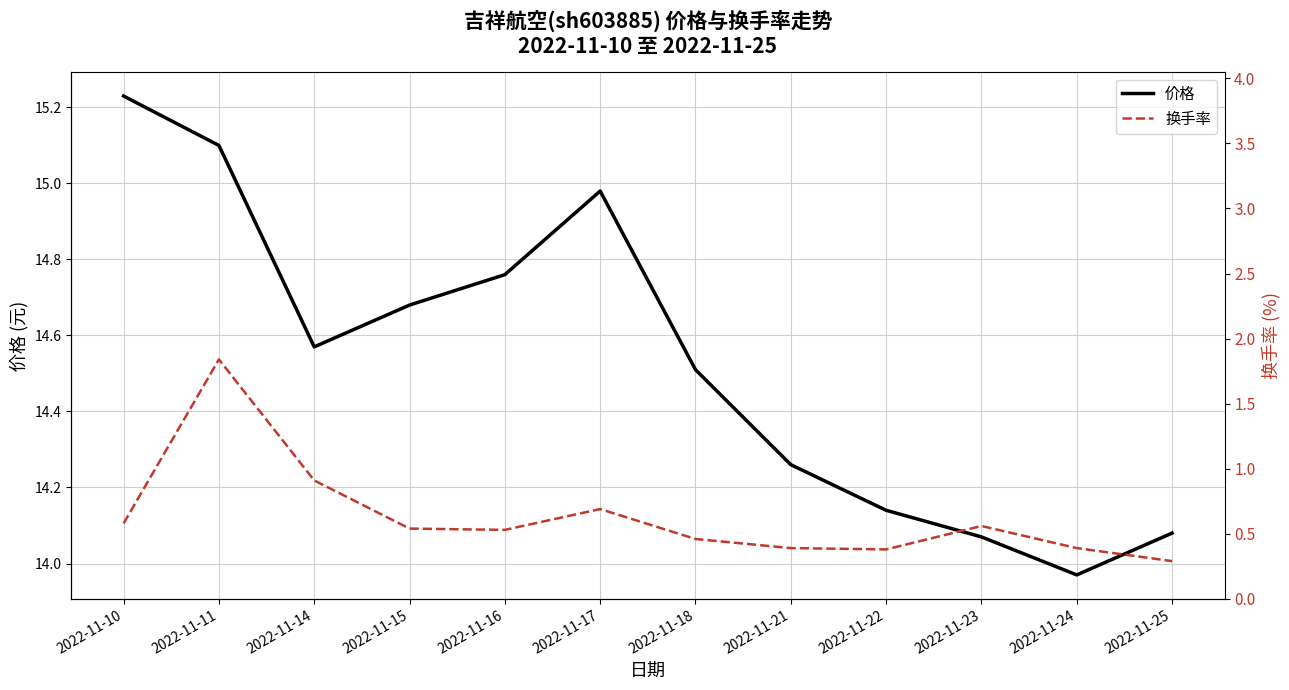

What is the value of the 价格 point at the 3rd from the left?

14.6